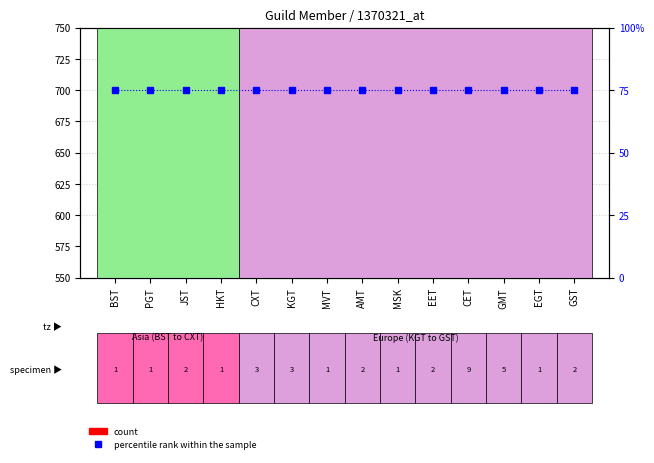

At which category is the sum across all series the highest?

CET